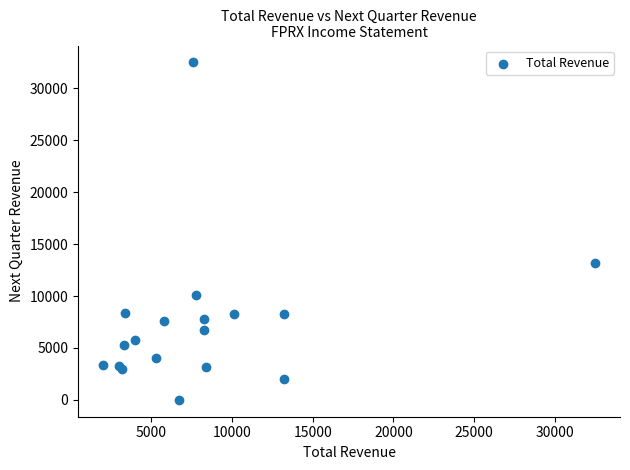

What Y value in the scatter plot is closest to 16250?

13200